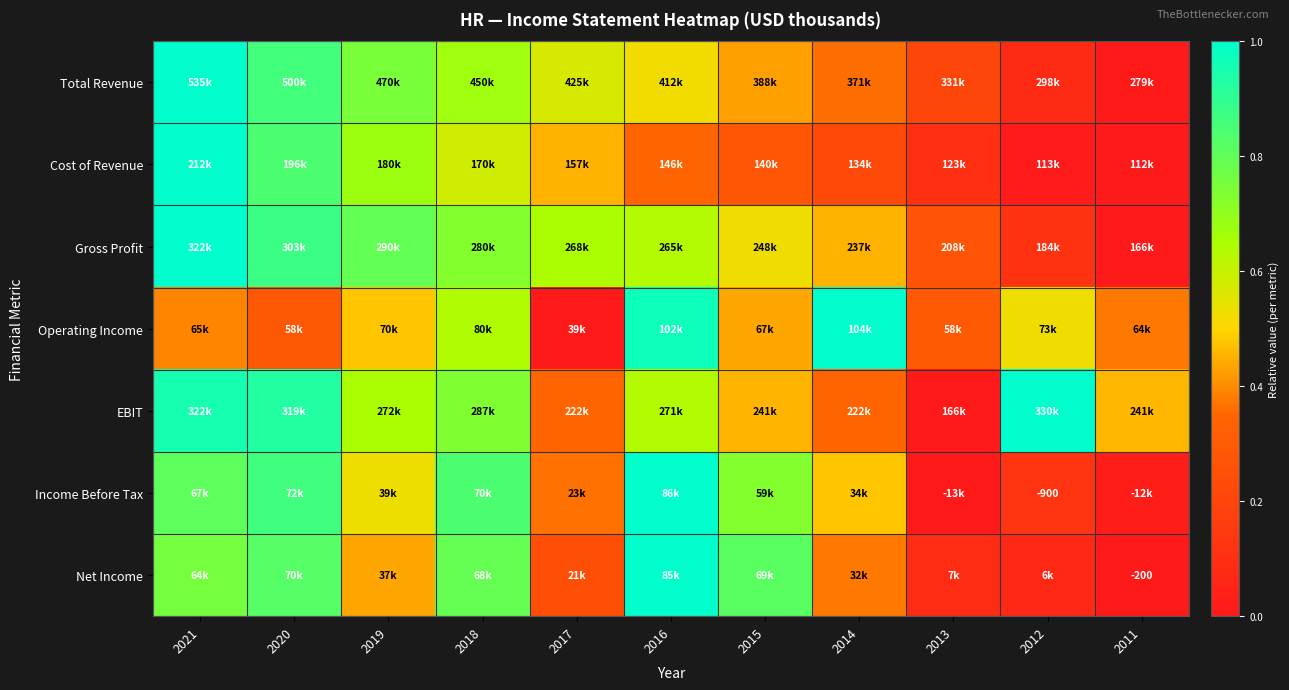

Count the number of categories in the chart.

11